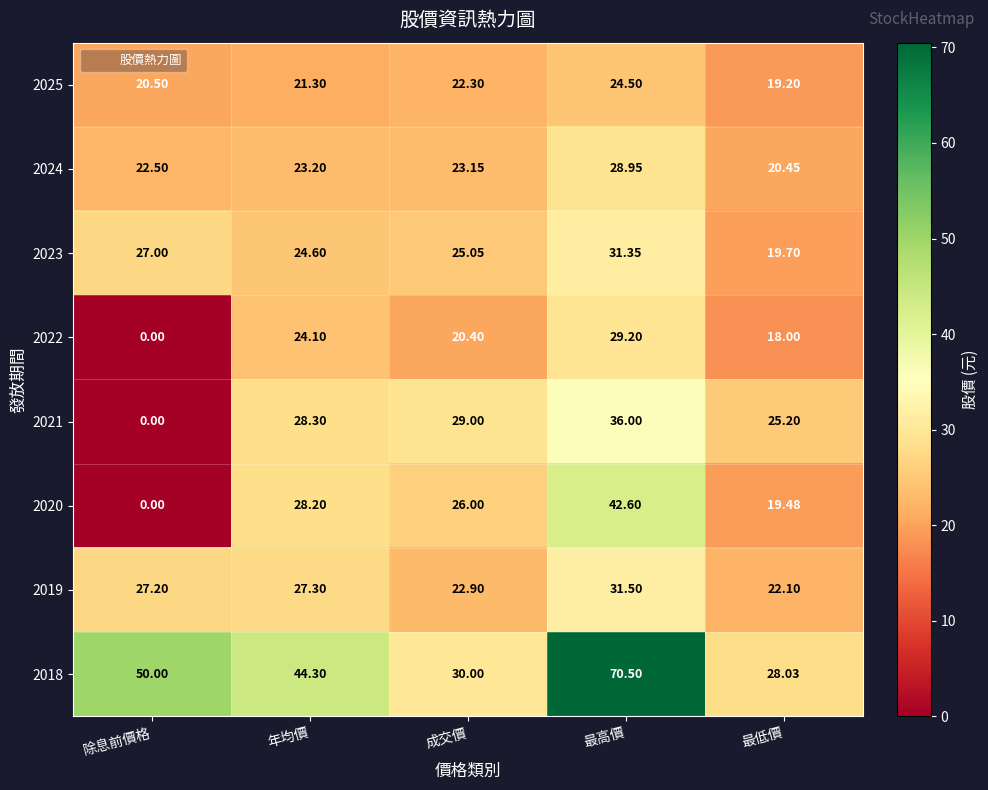

At which category is the sum across all series the highest?

最高價